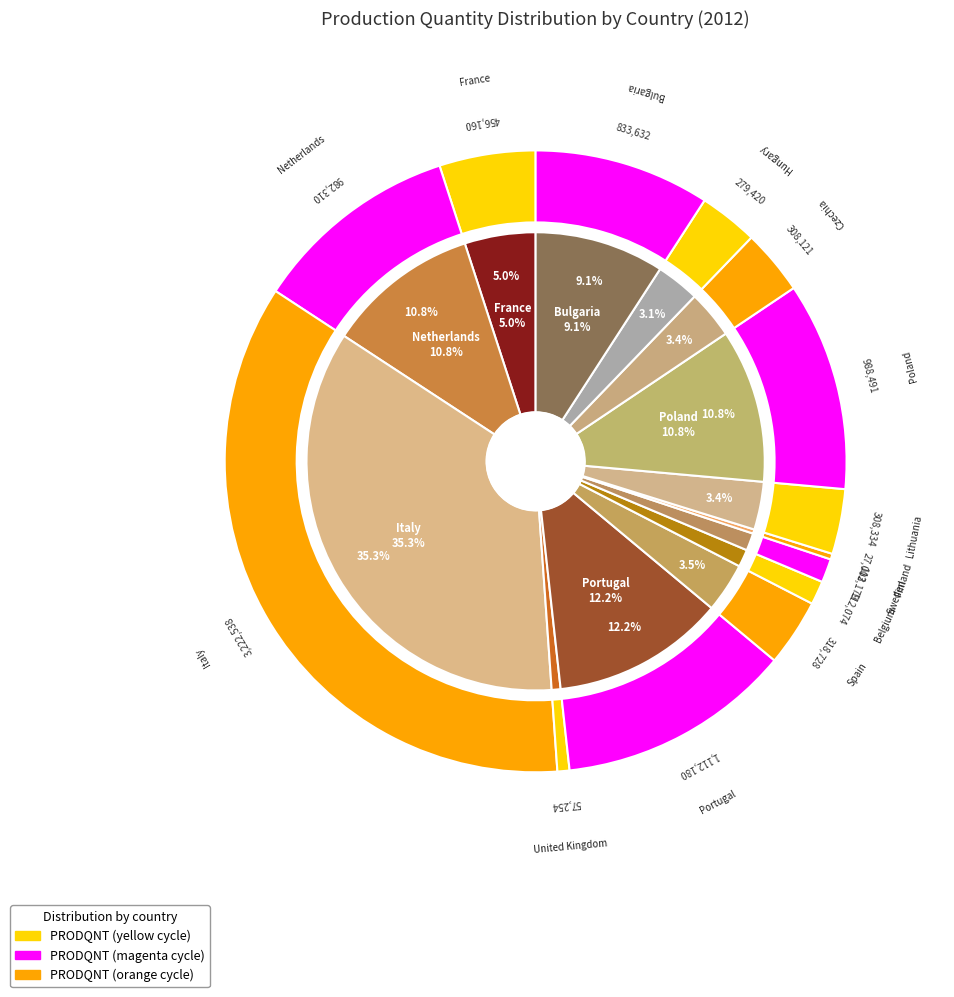

The Italy slice represents 35% of the pie. True or false?

True